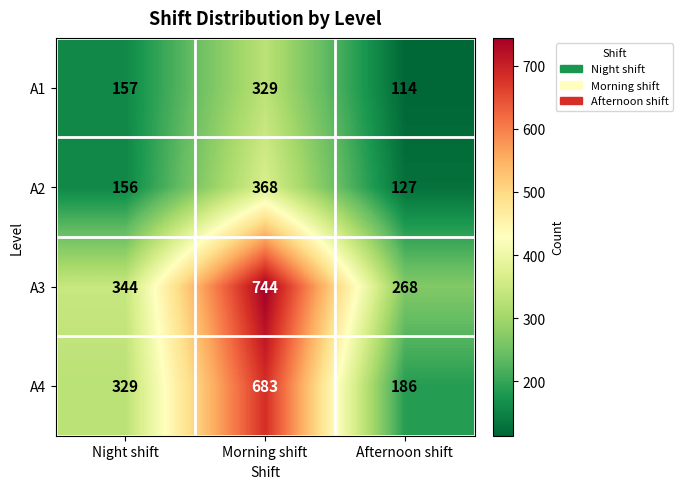

How many A3 values are between 268 and 744?

3